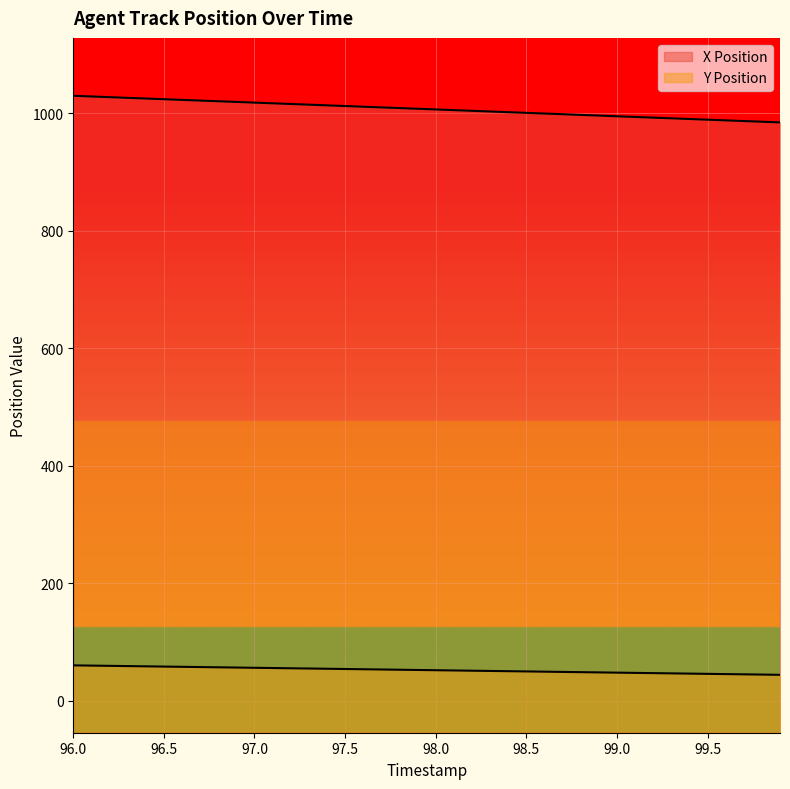

What is the difference between the Y Position values at 98.4 and 98.7?

1.2